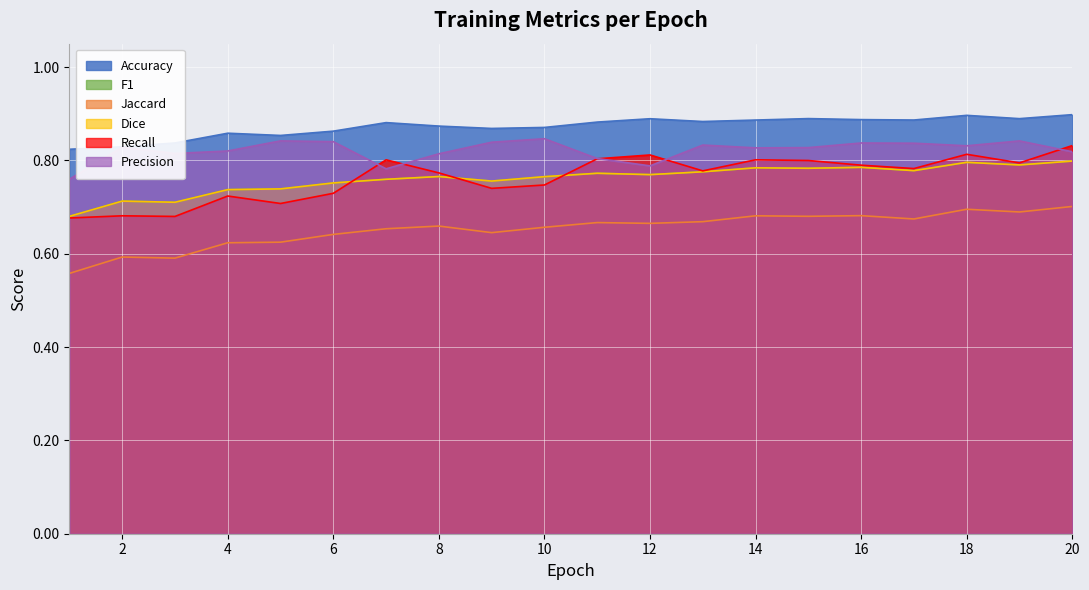

Which has a higher value, 15 or 19?

15